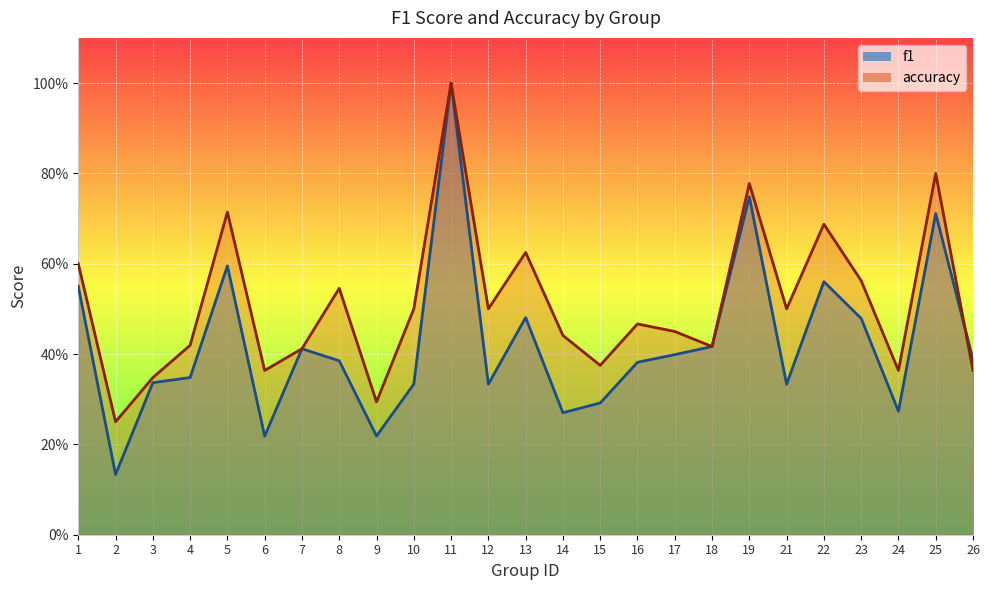

What is the difference between the maximum and minimum values in the f1 series?

0.9